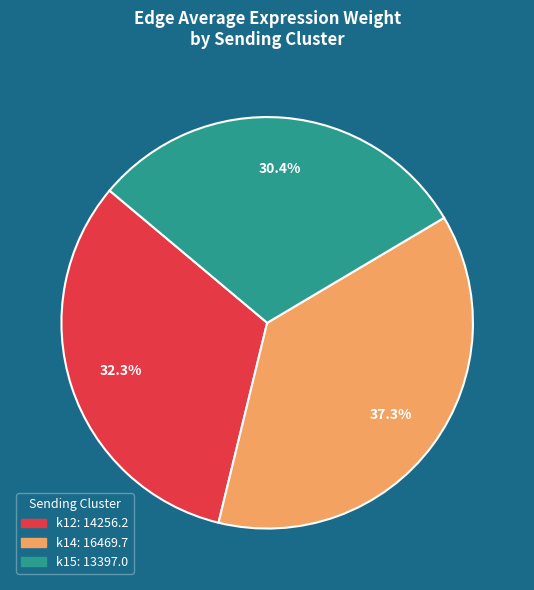

Which slice is the largest?

k14